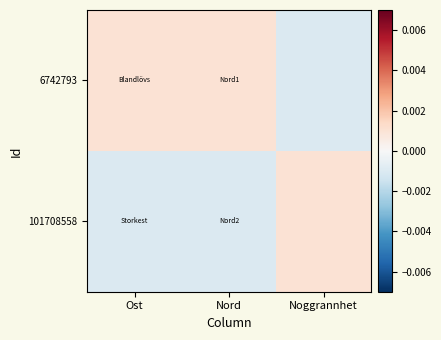

At which category is the sum across all series the highest?

Ost